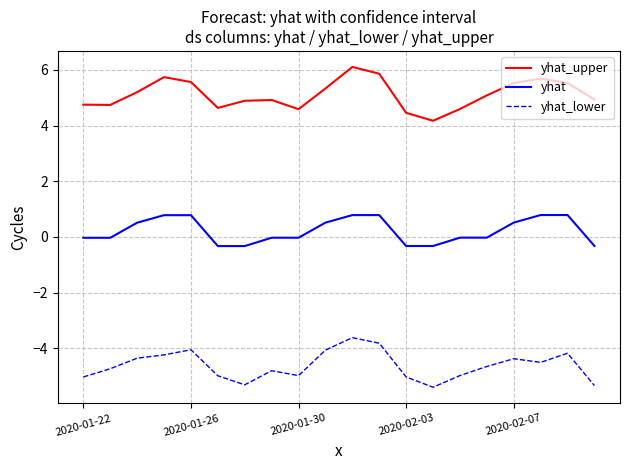

True or false: yhat_lower has more than 1 interior local peaks.

True